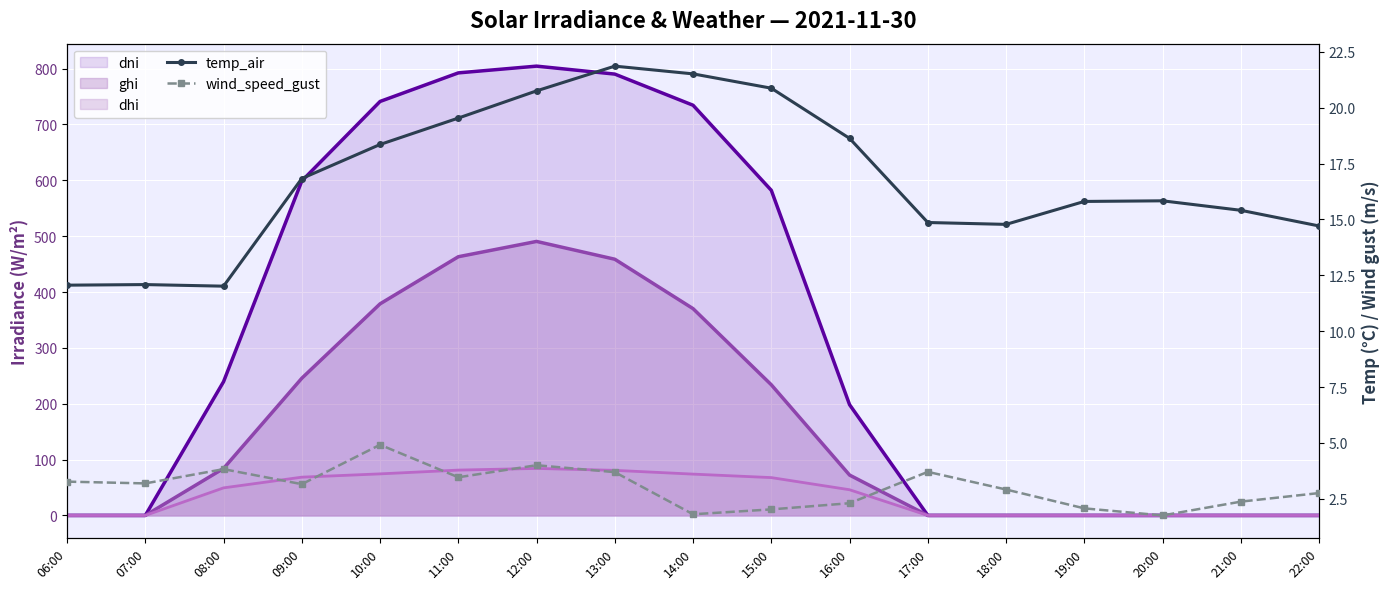

True or false: wind_speed_gust and temp_air cross at least once.

False